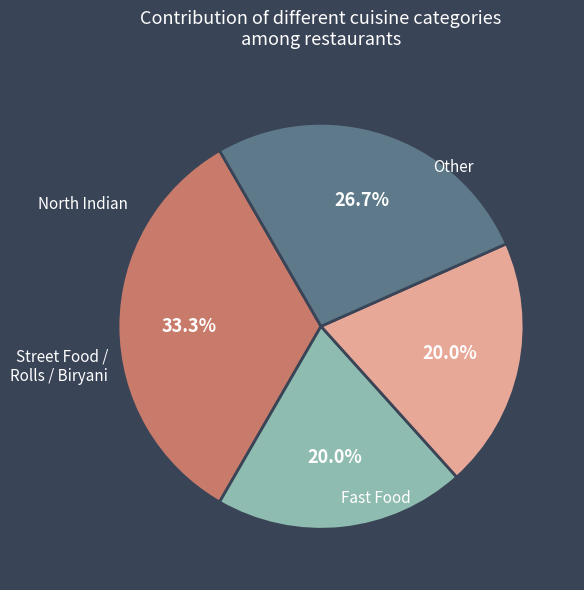

To the nearest percent, what is the difference between the largest and smallest slice percentages?

13%